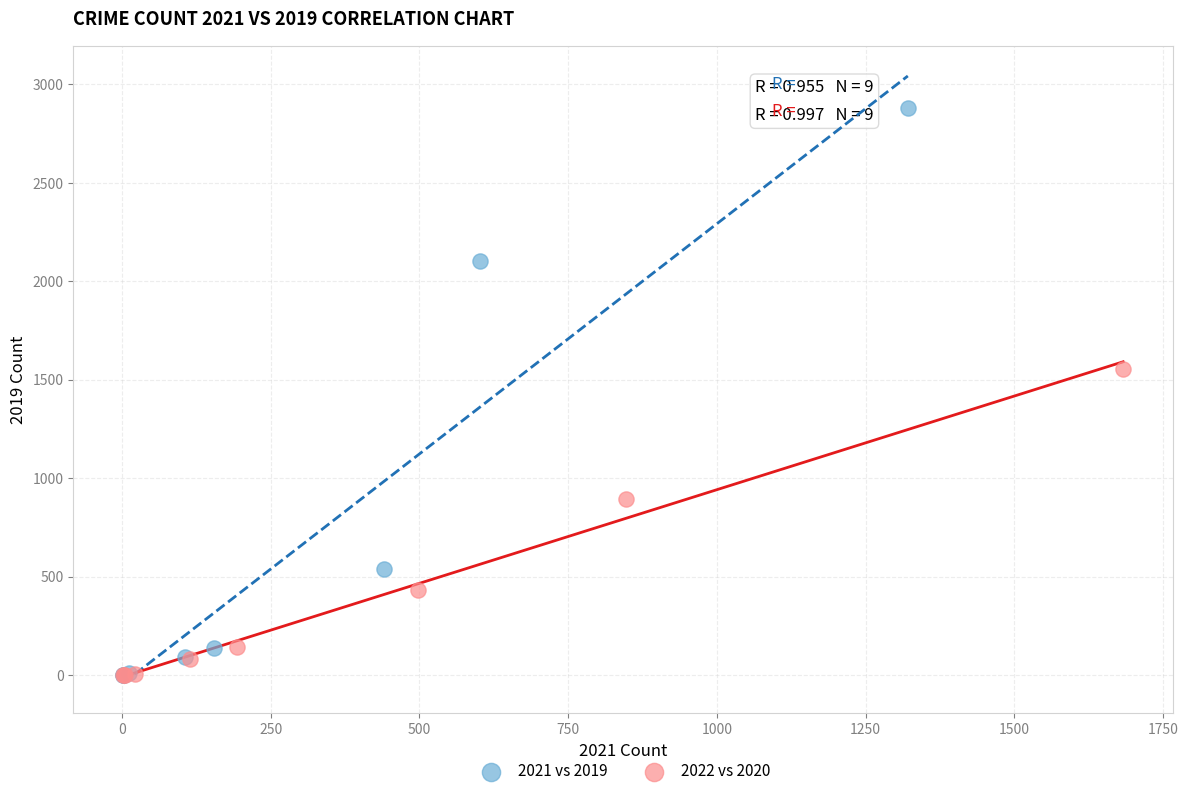

Which series has the largest Y range (max minus min)?

2021 vs 2019